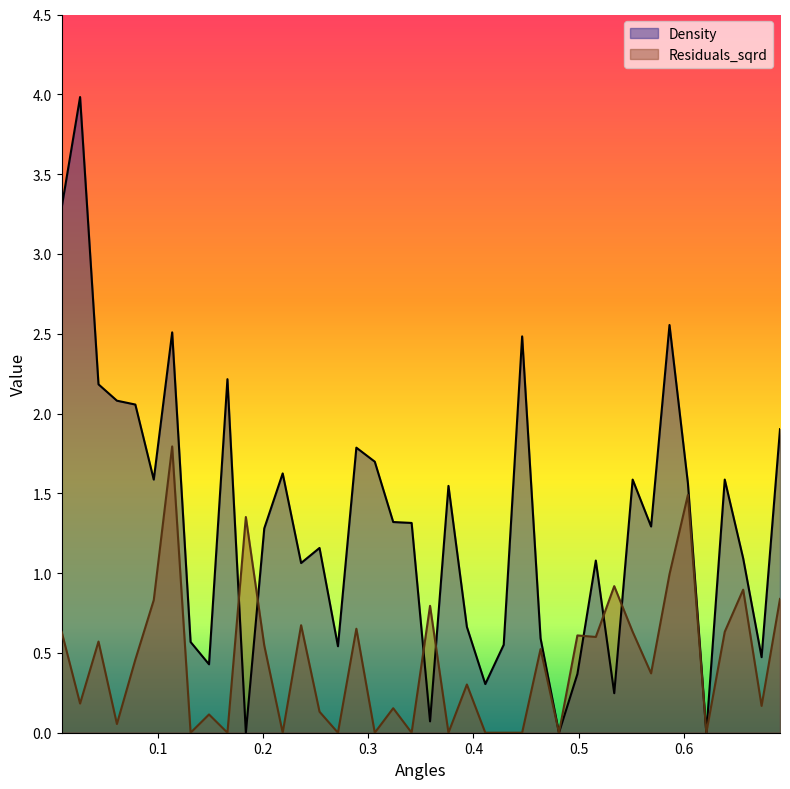

Which has a higher value, 0.6563215850117952 or 0.5513101314099079?

0.5513101314099079